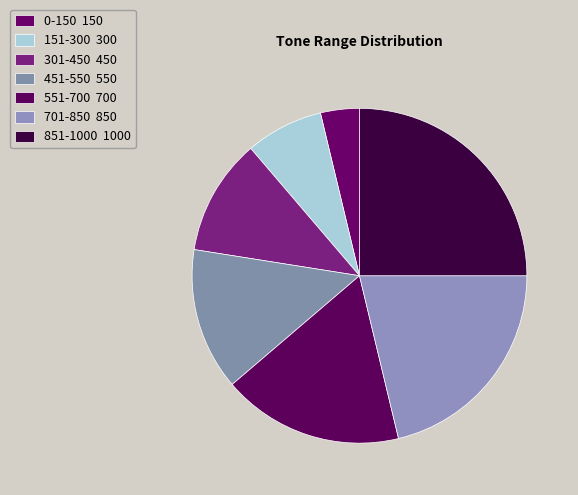

To the nearest percent, what is the average slice percentage?

14%